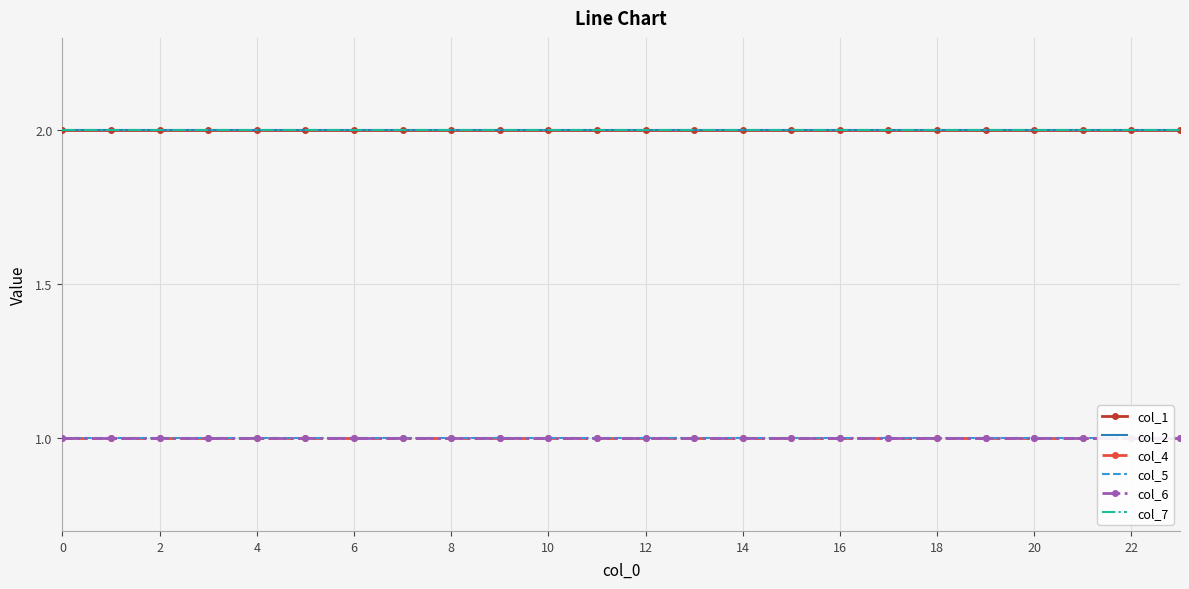

Rank the series by their maximum value, from lowest to highest.

col_4, col_5, col_6, col_1, col_2, col_7